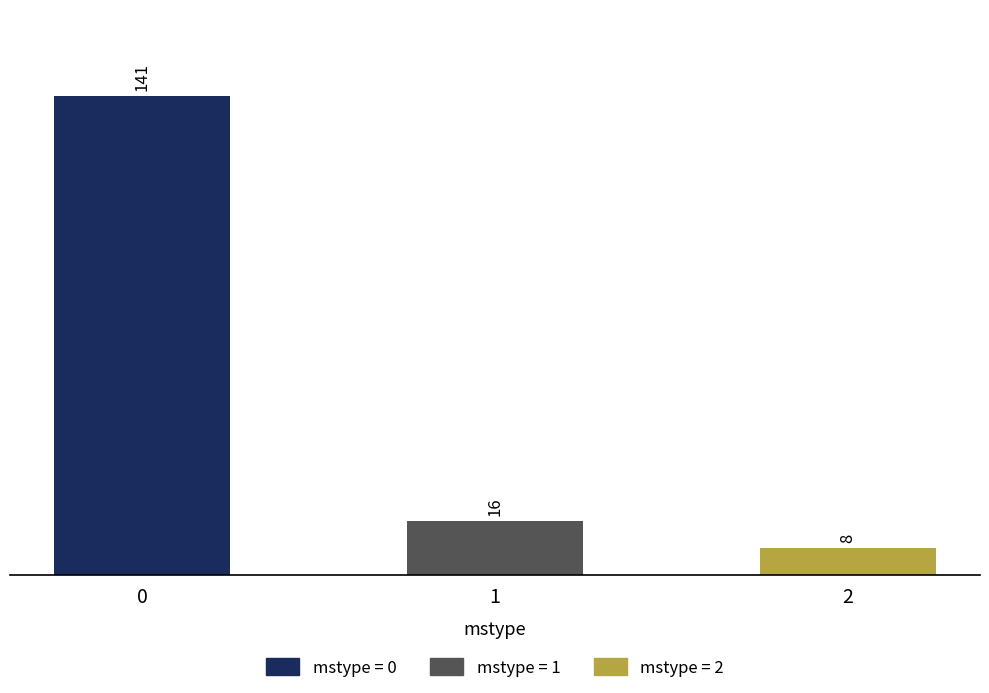

The value at mstype_2 is 14. True or false?

False